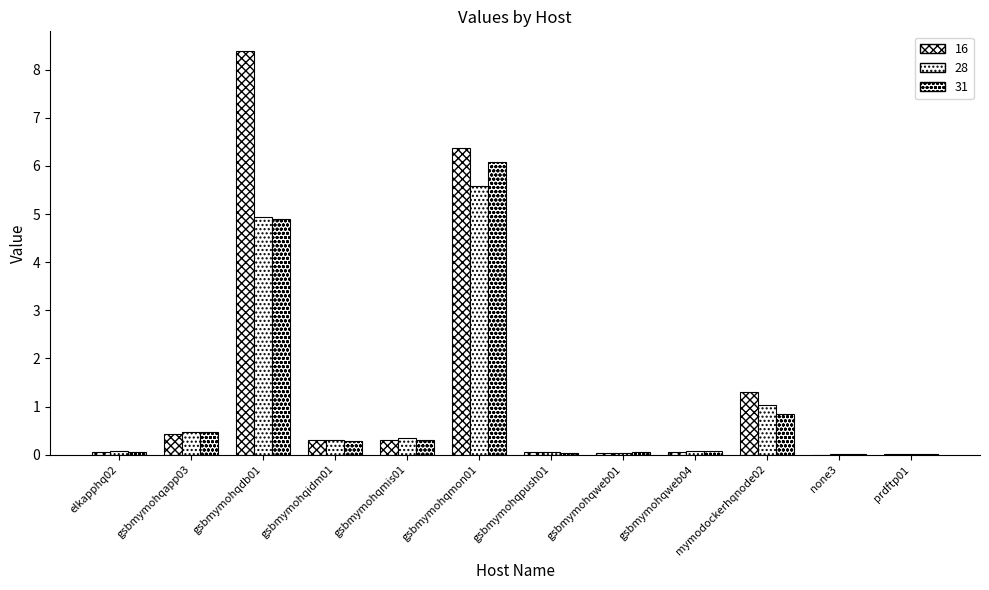

Which category has the lowest value across all series?

none3